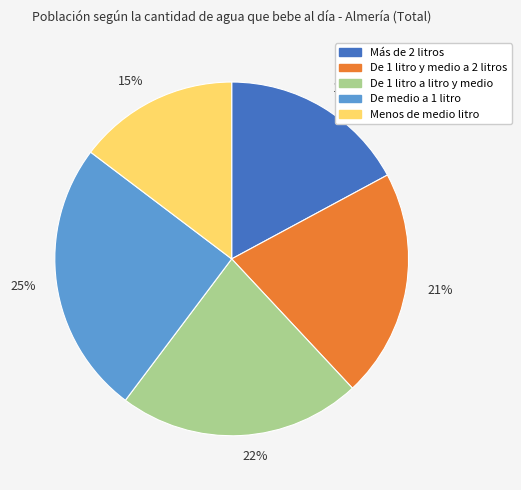

To the nearest percent, what percentage of the pie is 17%?

17%